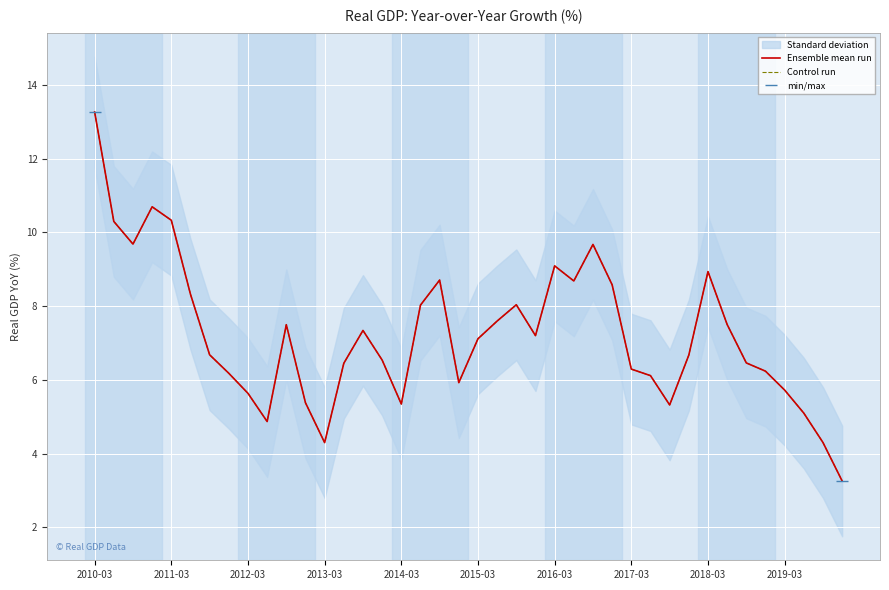

What is the sum of the values at 2015-03-01 and 2015-06-01?

14.7